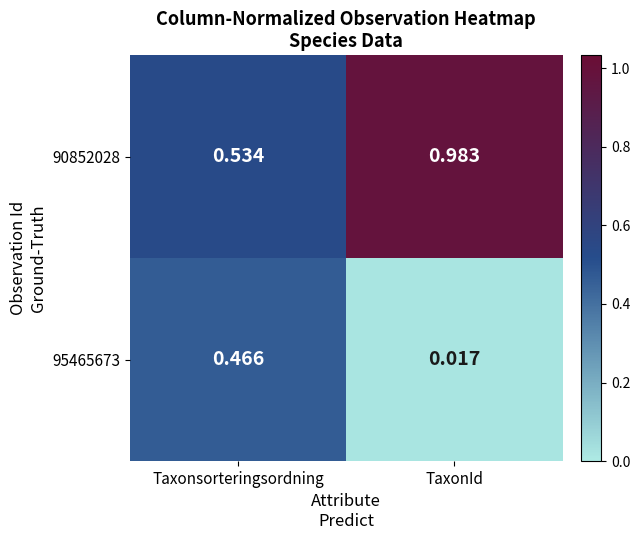

List the series in order of their peak value, highest first.

90852028, 95465673